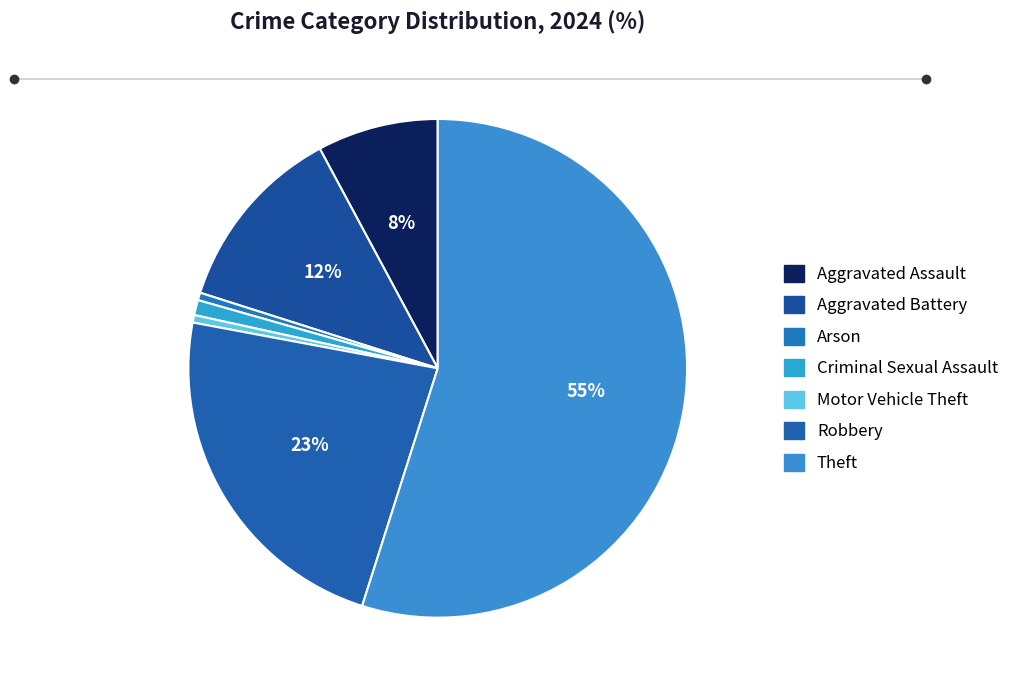

Count the number of slices in the pie.

7